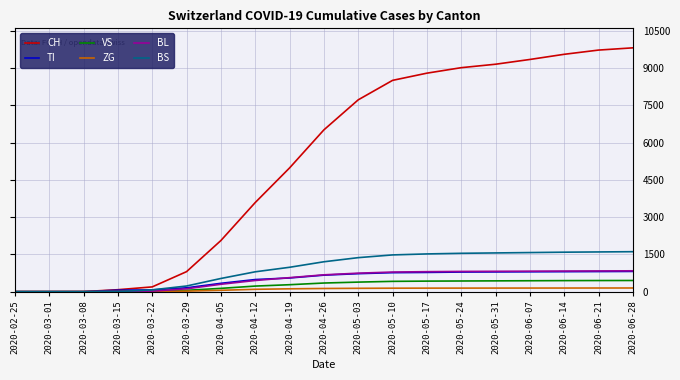

Which series has the largest total across all categories?

CH